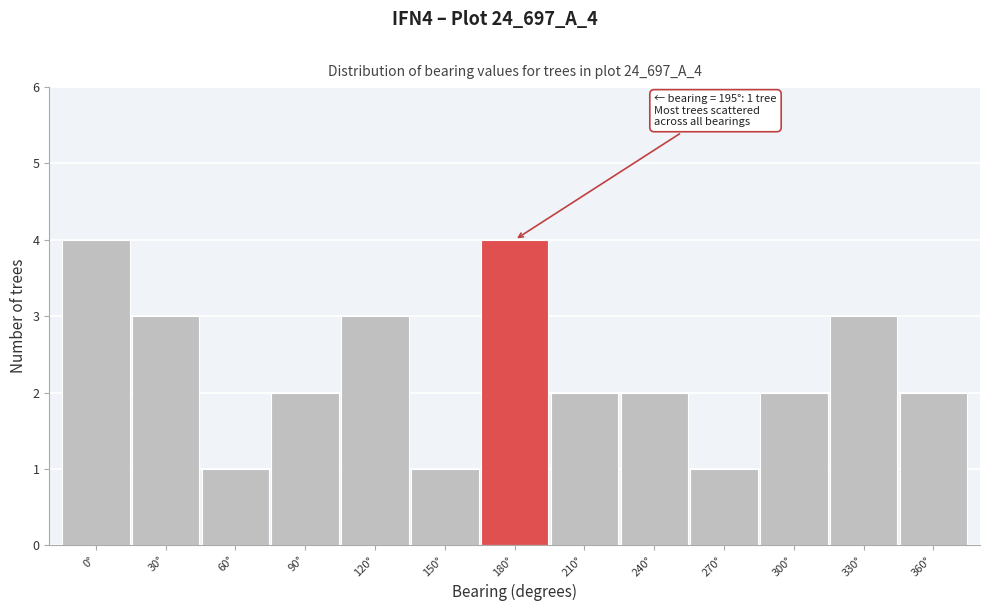

Reading left to right, list all the values displayed in this chart.

0°=4	30°=3	60°=1	90°=2	120°=3	150°=1	180°=4	210°=2	240°=2	270°=1	300°=2	330°=3	360°=2